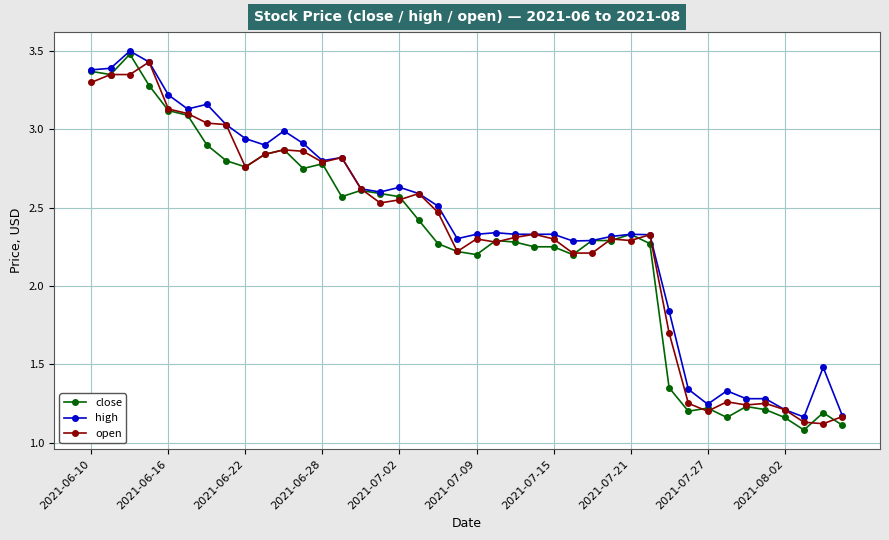

What is the value of the high point at the 39th from the left?

1.5